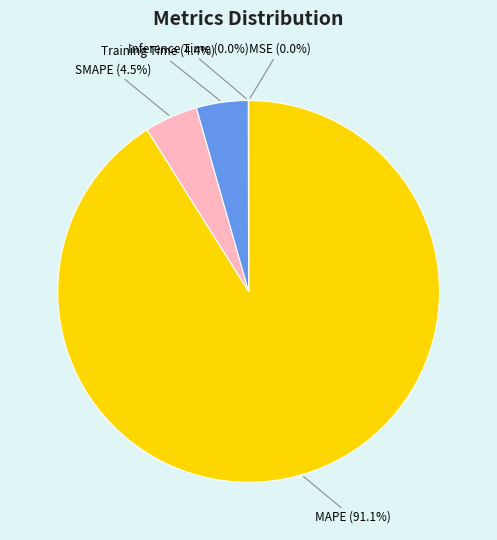

Approximately how many times larger is the value at MAPE (91.1%) compared to SMAPE (4.5%)?

20.2